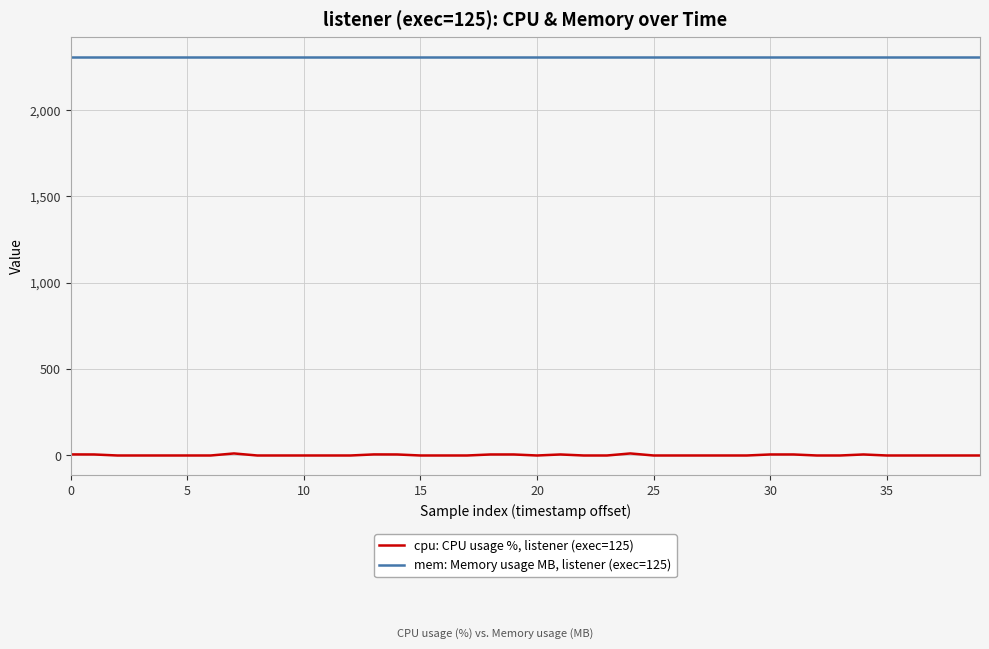

Rank the series by their average value, from highest to lowest.

mem: Memory usage MB, listener (exec=125), cpu: CPU usage %, listener (exec=125)